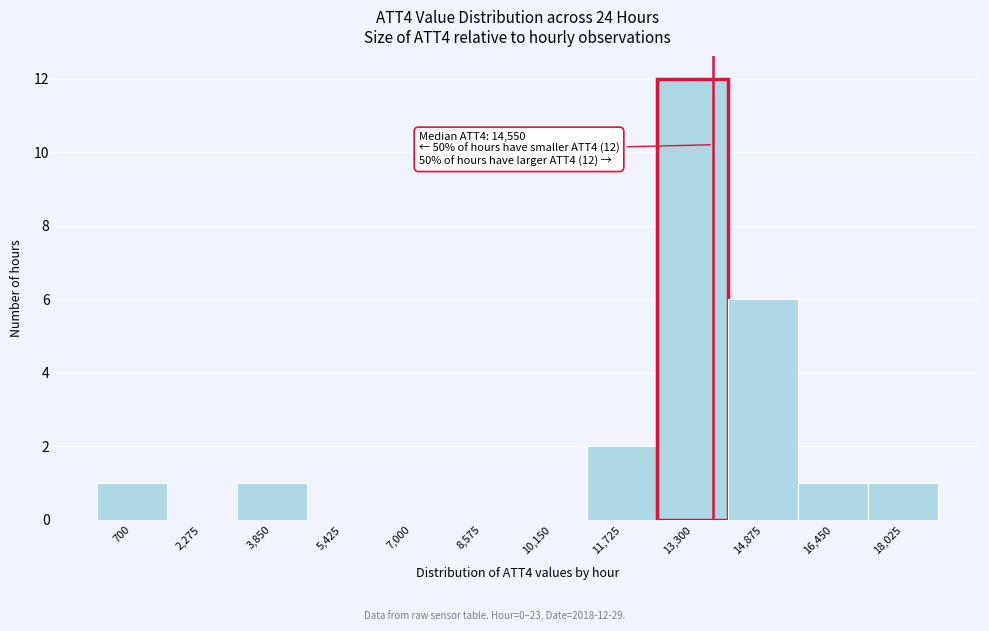

Reading right to left, list all the values displayed in this chart.

18,025=1	16,450=1	14,875=6	13,300=12	11,725=2	10,150=0	8,575=0	7,000=0	5,425=0	3,850=1	2,275=0	700=1